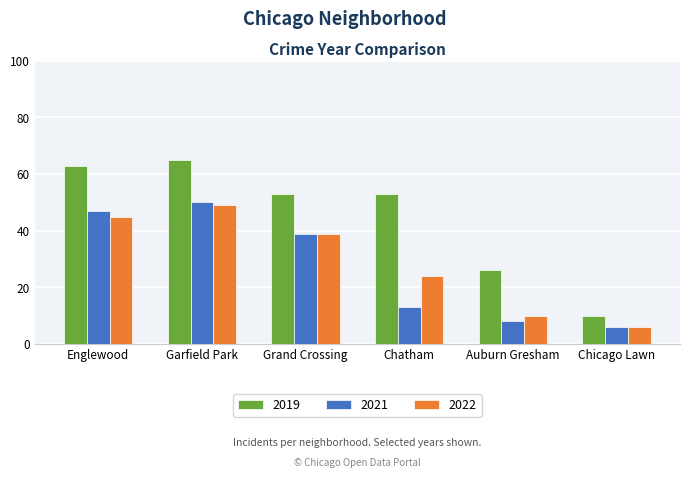

The value of 2021 at Chicago Lawn is 6. True or false?

True